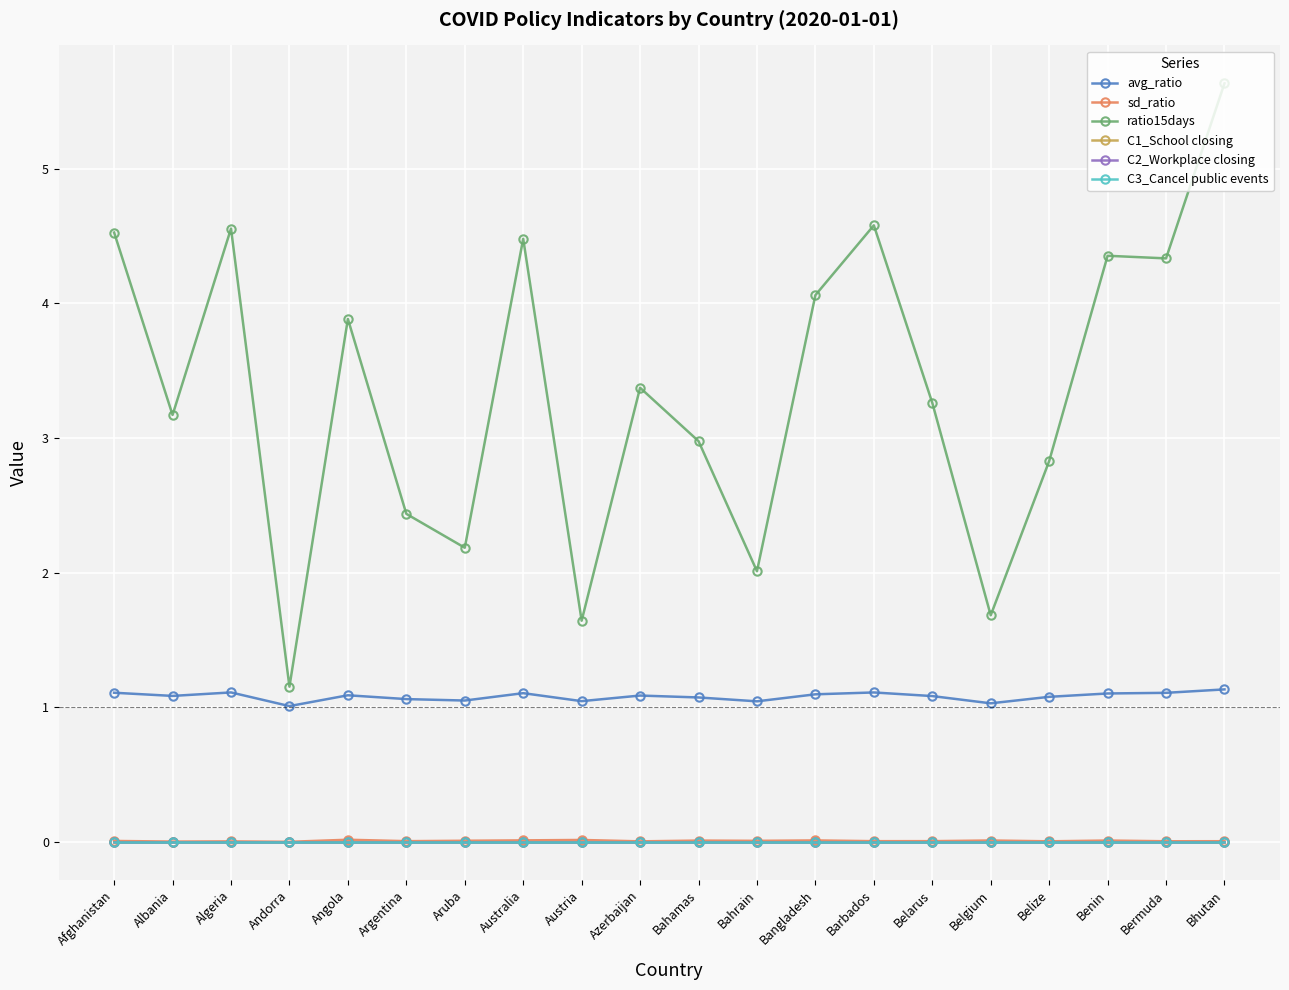

Does the chart display data point markers on the line(s)?

Yes